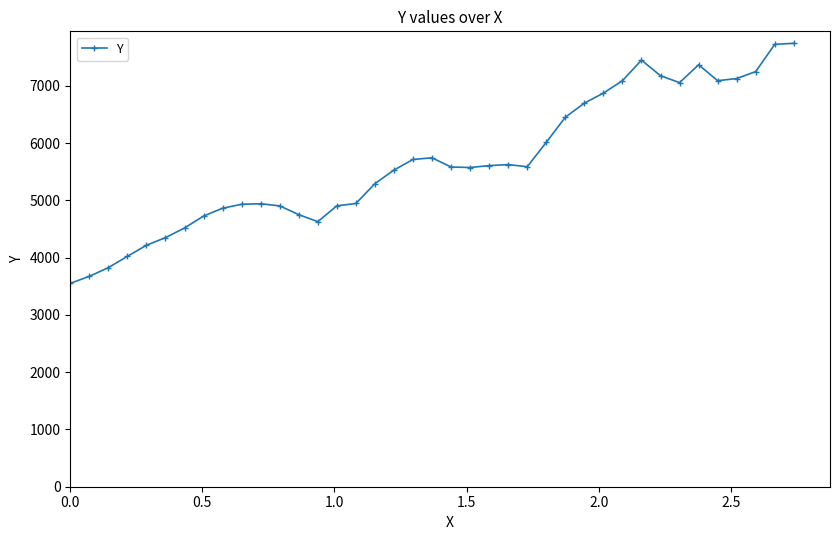

What is the sum of all values?

221191.0